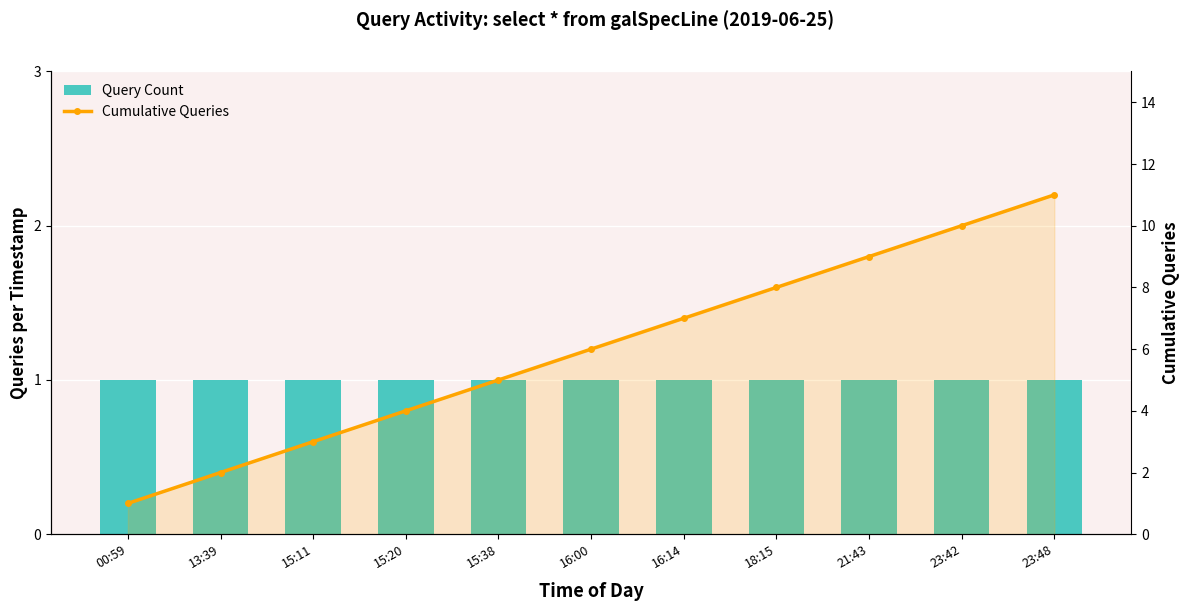

Reading left to right, extract all data points from this chart.

Query Count: 1	1	1	1	1	1	1	1	1	1	1
Cumulative Queries: 1	2	3	4	5	6	7	8	9	10	11